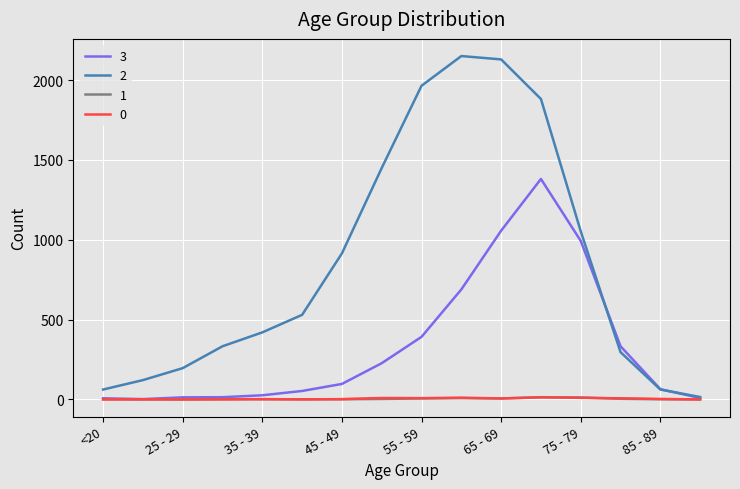

What are all the series names shown in the legend?

3, 2, 1, 0